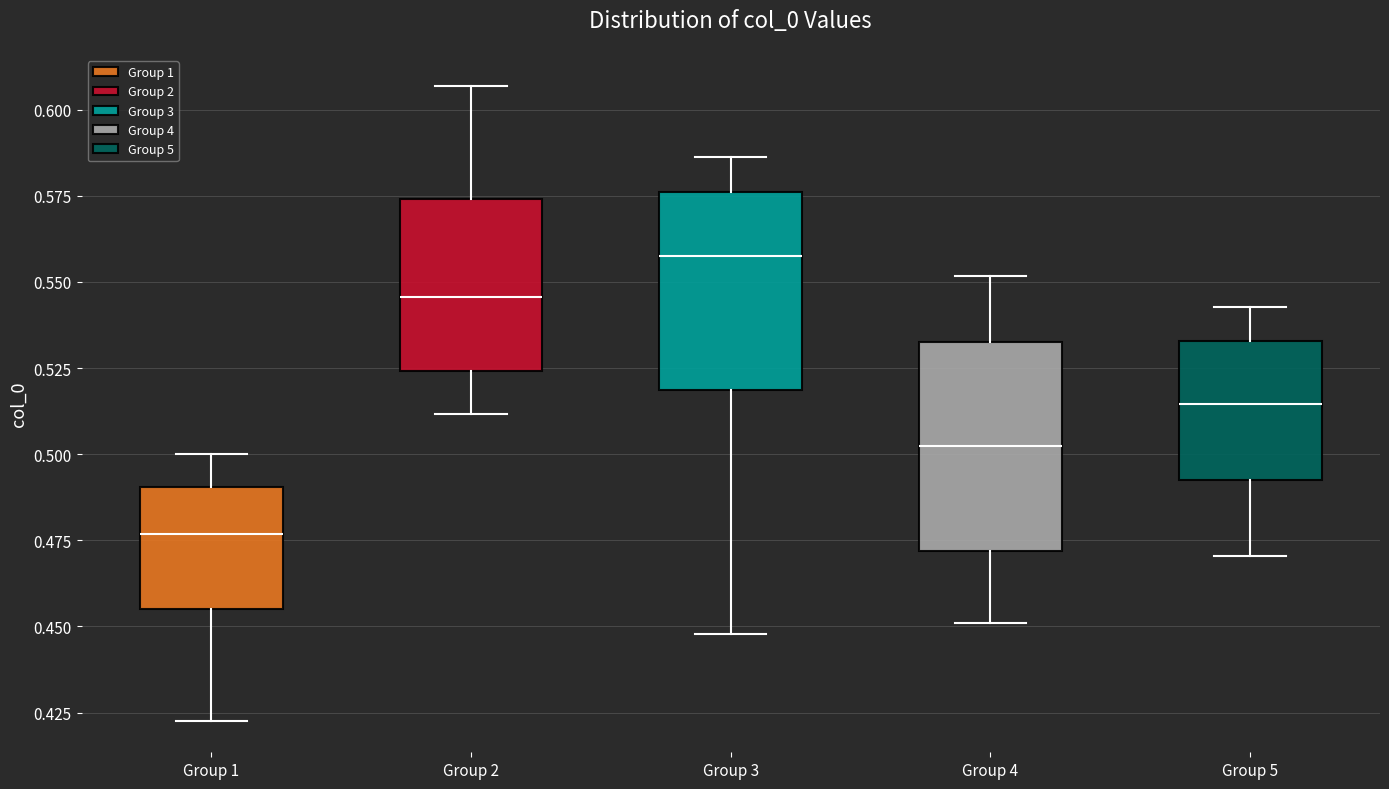

Where does the median line of the box for Group 3 sit on the y-axis? The values are not printed on the chart, so give them approximately, as read against the axis.

0.555